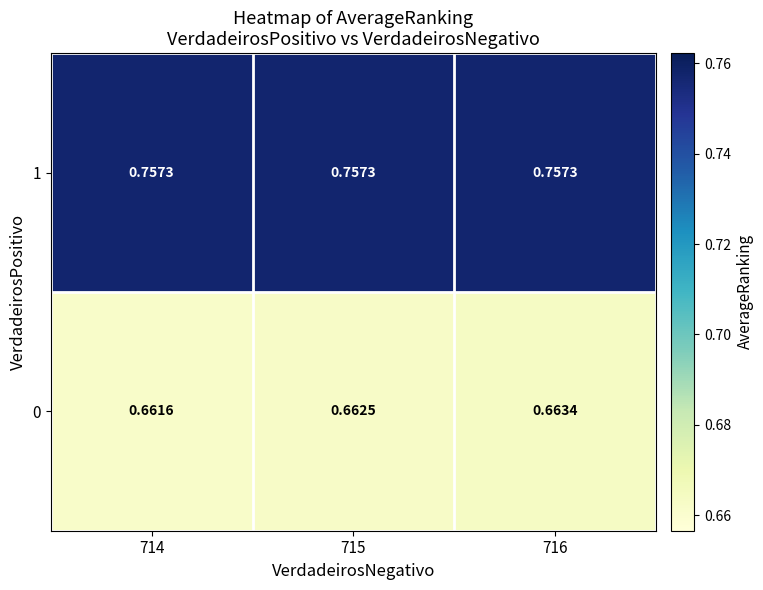

Which series changed the most between 715 and 716?

0